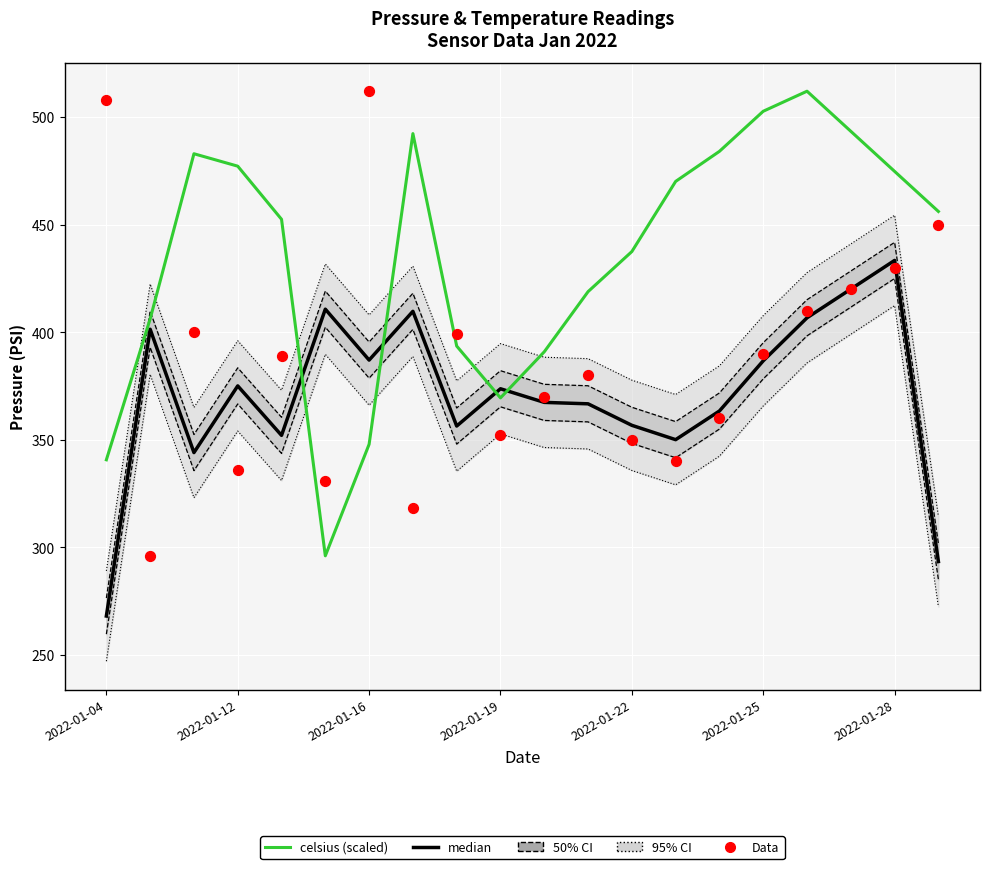

Is the value of Data (PSI) at 8 greater than the value of 50% CI (PSI ±1σ) at 12?

Yes